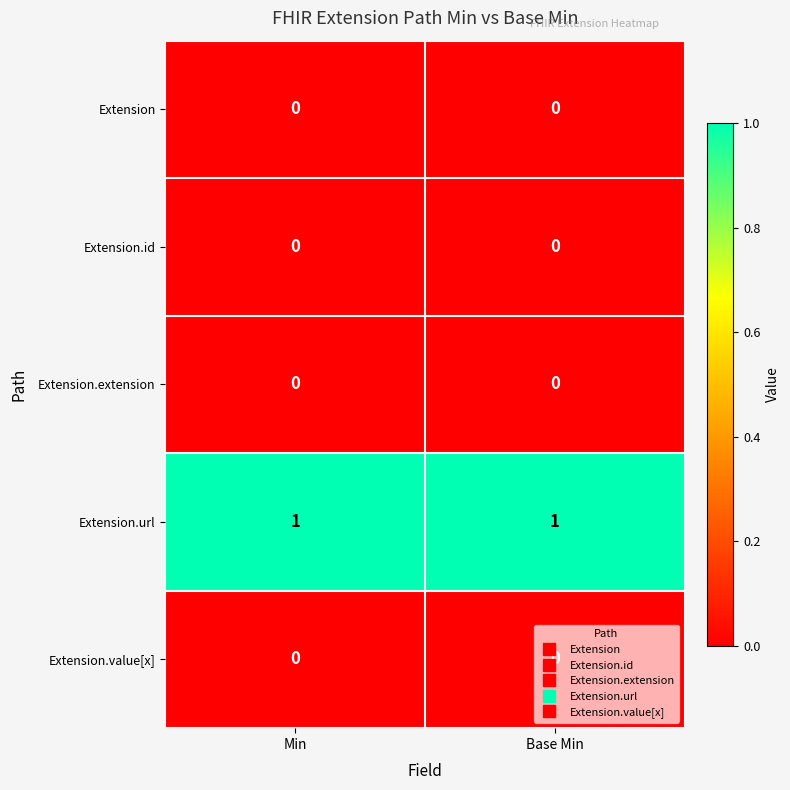

What is the greatest value displayed?

1